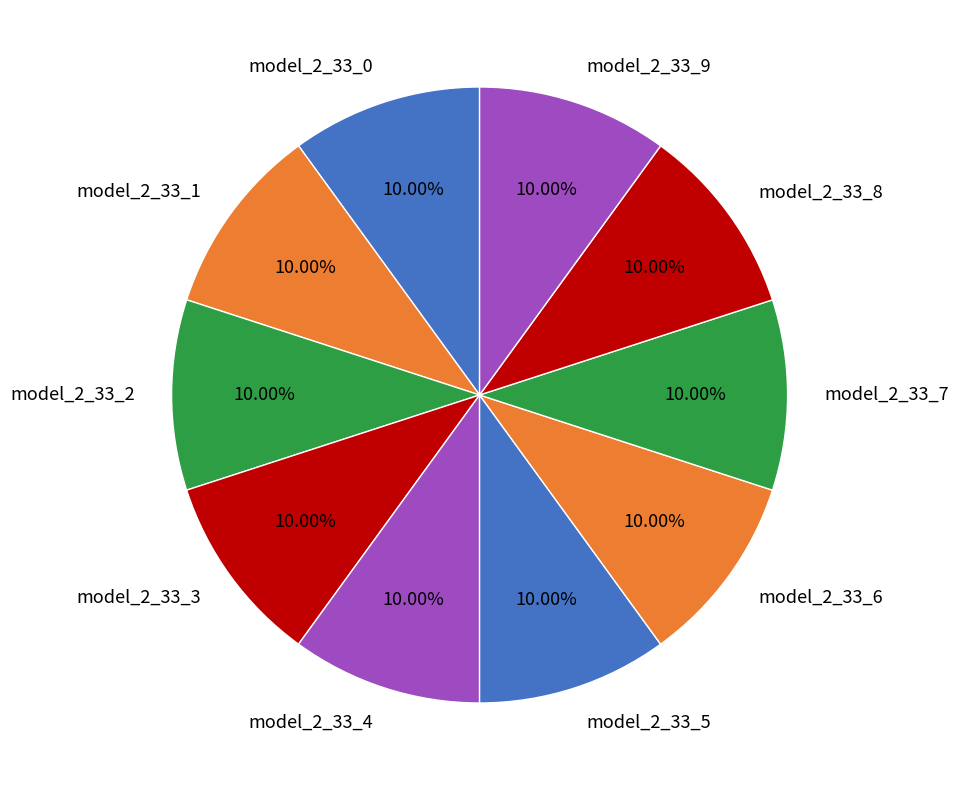

Combined, what portion of the pie is model_2_33_9 and model_2_33_0?

20.0%